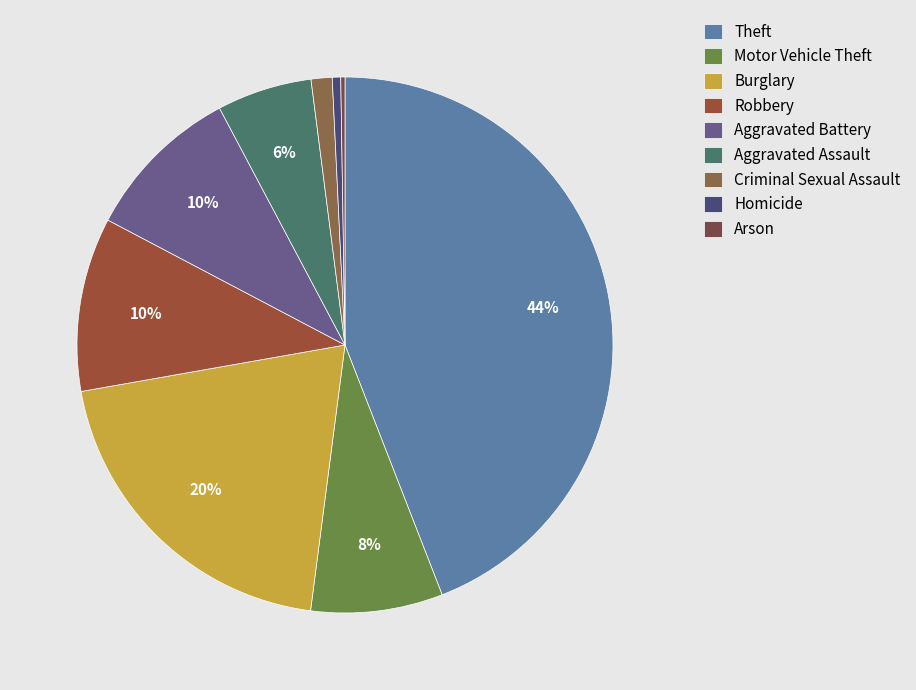

Rank the categories by value from lowest to highest.

Arson, Homicide, Criminal Sexual Assault, Aggravated Assault, Motor Vehicle Theft, Aggravated Battery, Robbery, Burglary, Theft